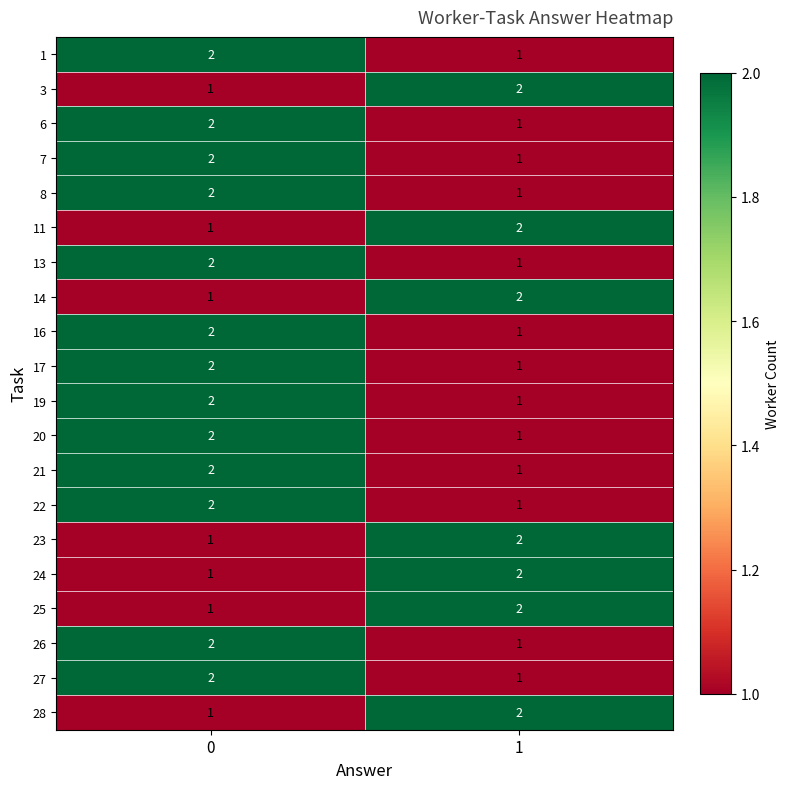

List the labels in order of 19 value, largest first.

0, 1